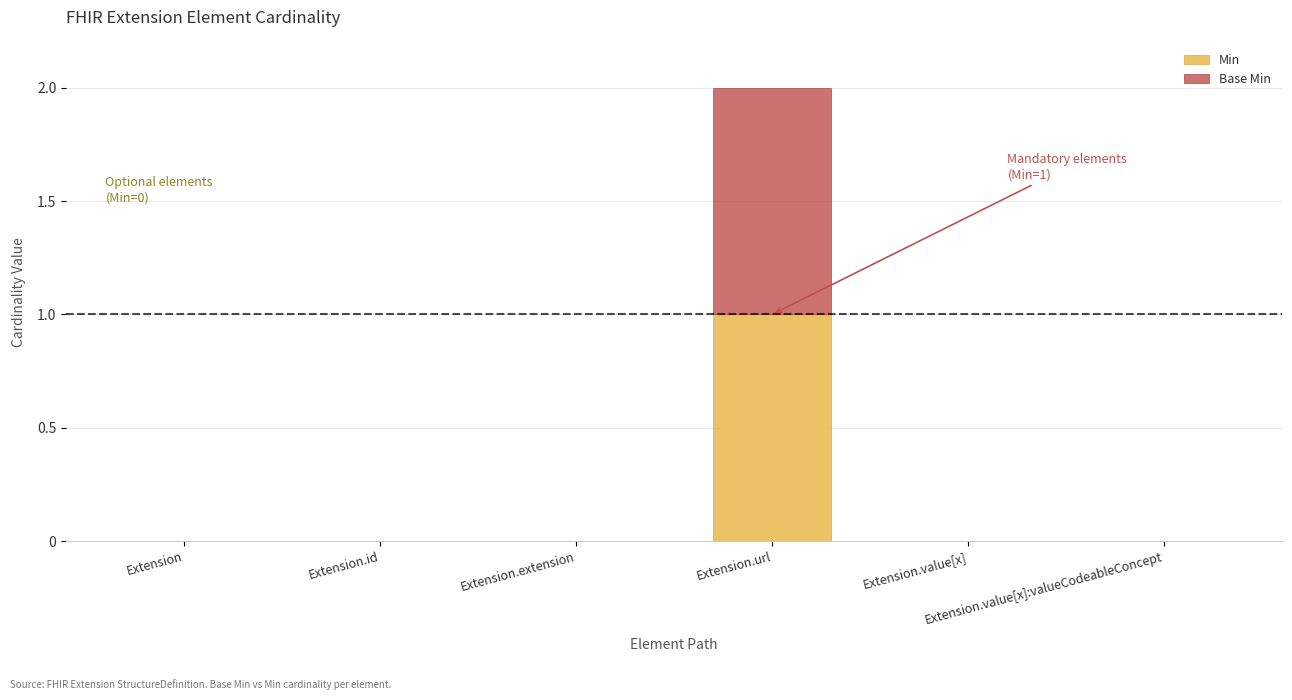

What are all the series names shown in the legend?

Min, Base Min